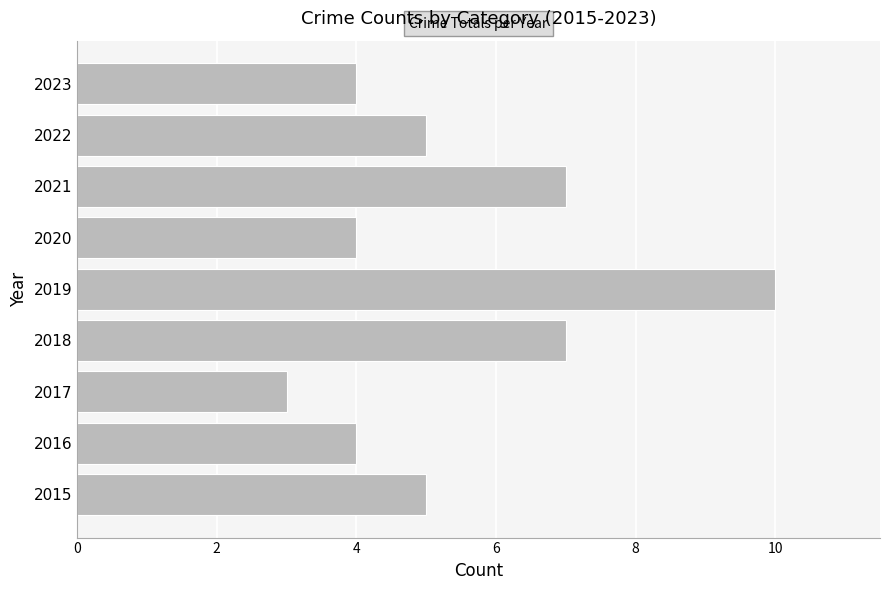

Between 2018 and 2017, which is larger?

2018